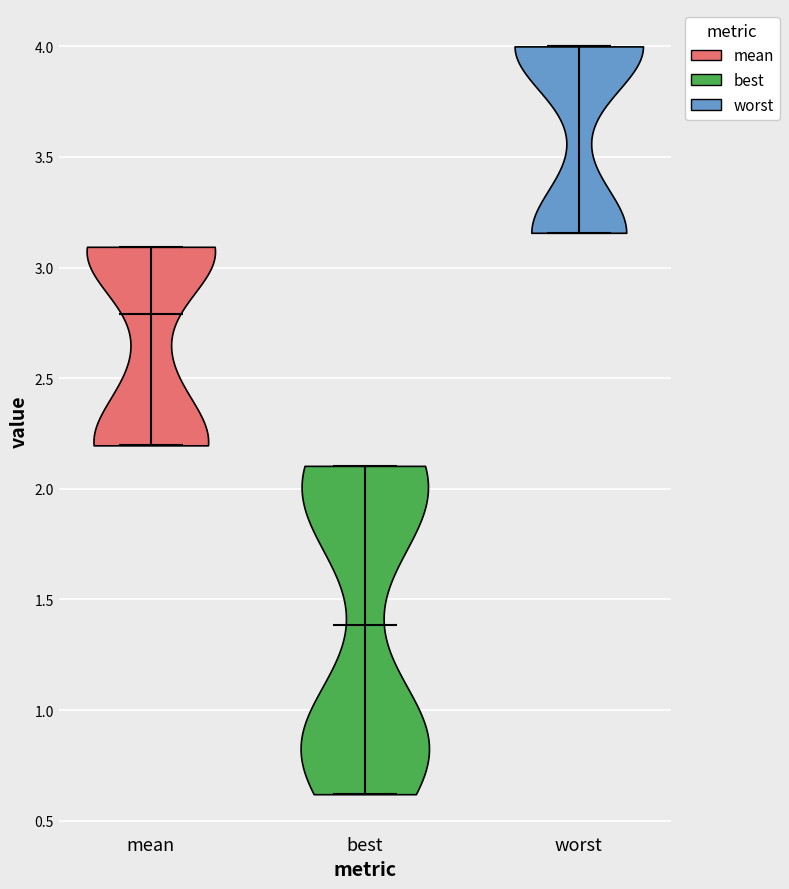

Reading left to right, read every violin against the y-axis: where its median line is, and the lowest and highest points it reaches. The values are not printed on the chart, so give them approximately, as read against the axis.

mean: median line 2.80, lowest point 2.20, highest point 3.10
best: median line 1.40, lowest point 0.60, highest point 2.10
worst: median line 4.00, lowest point 3.15, highest point 4.00